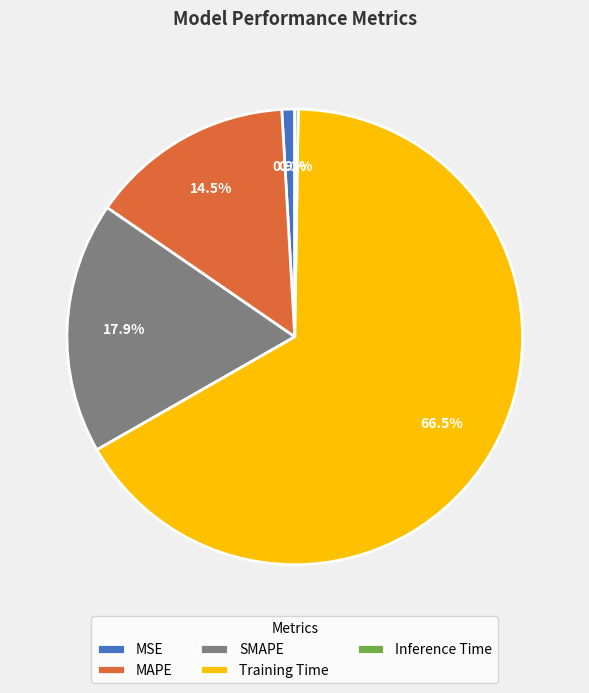

Which category has the biggest portion of the pie?

Training Time